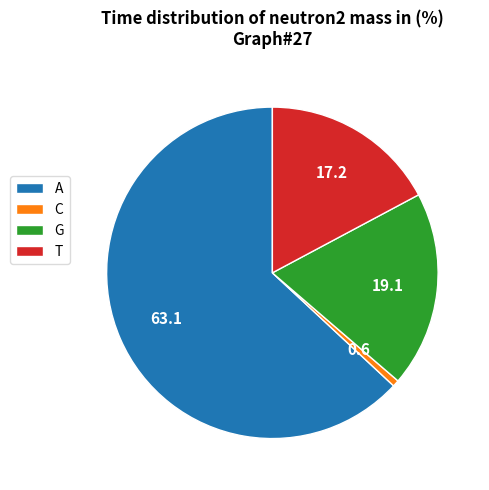

Which category has the biggest portion of the pie?

A